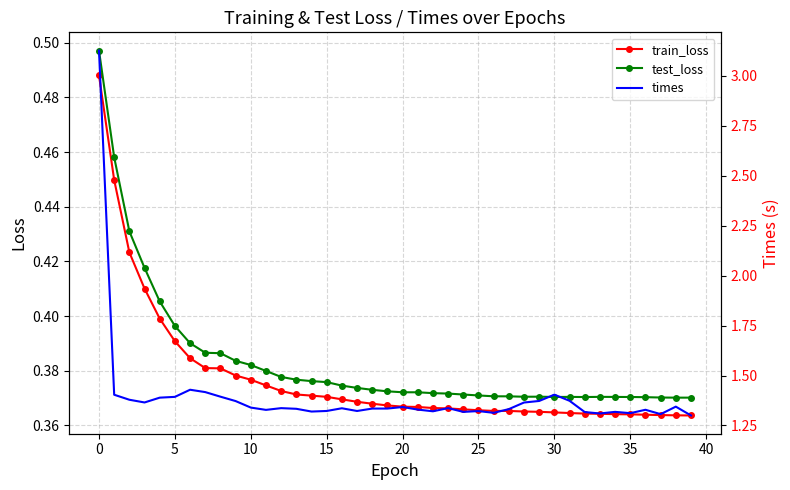

What are all the series names shown in the legend?

train_loss, test_loss, times